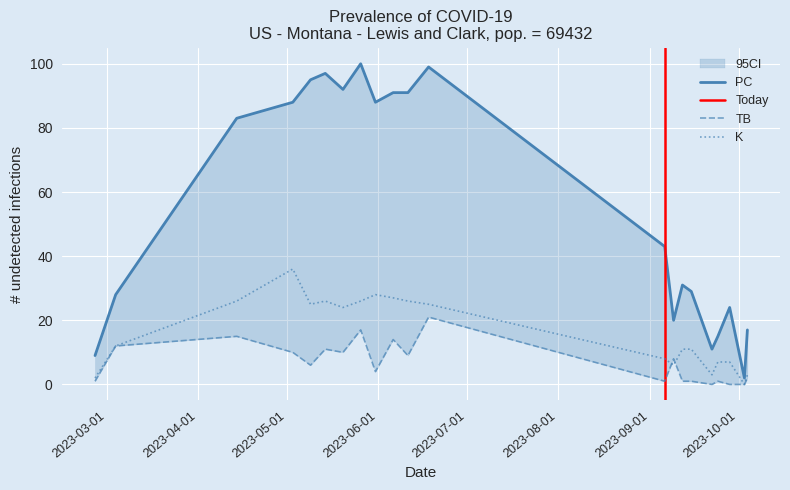

What is the maximum value for K?

36